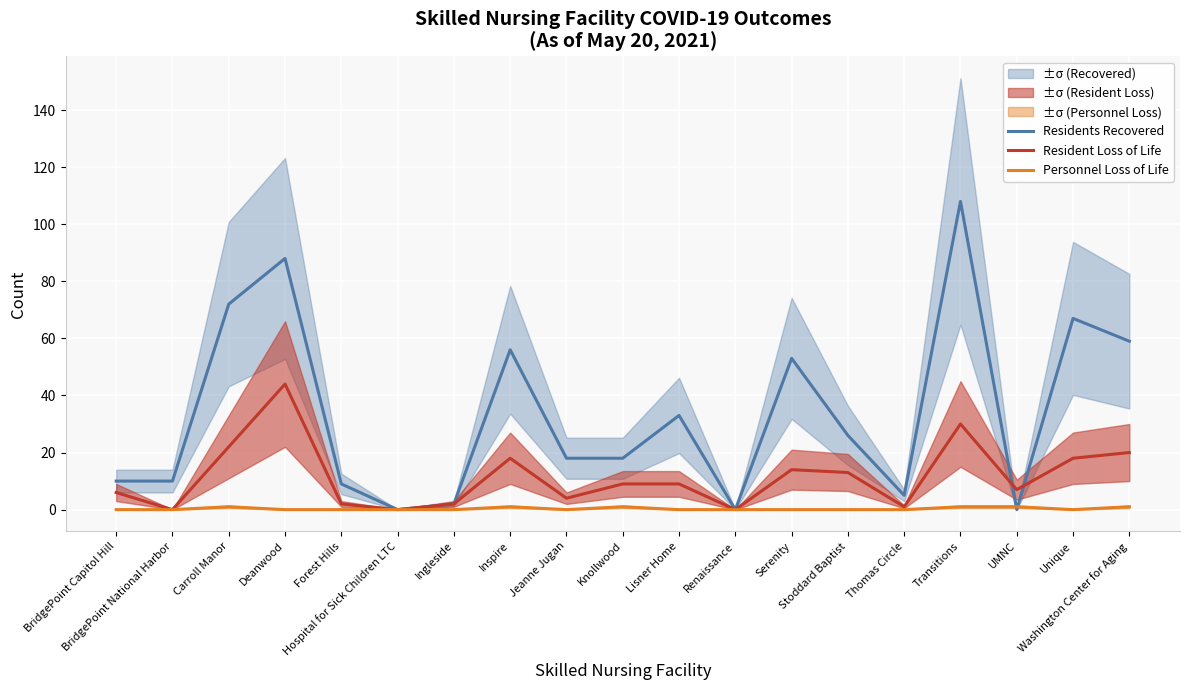

What are all the series names shown in the legend?

Residents Recovered, Resident Loss of Life, Personnel Loss of Life